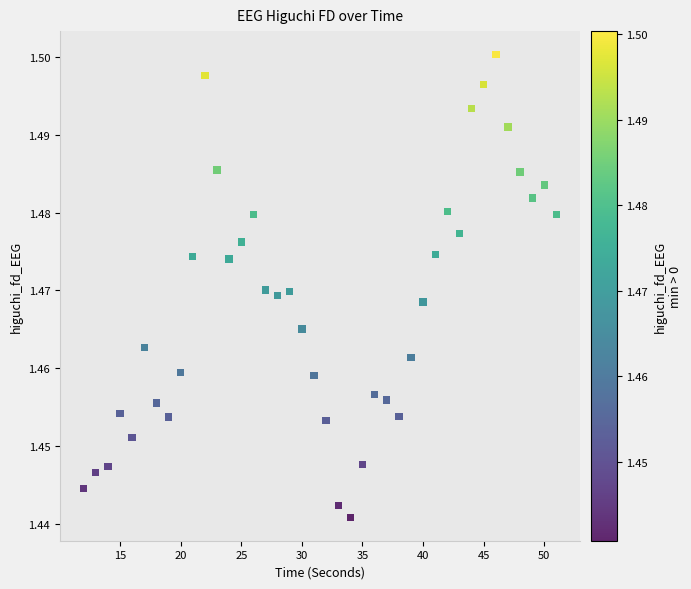

What is the range of X values (max minus min)?

39.0